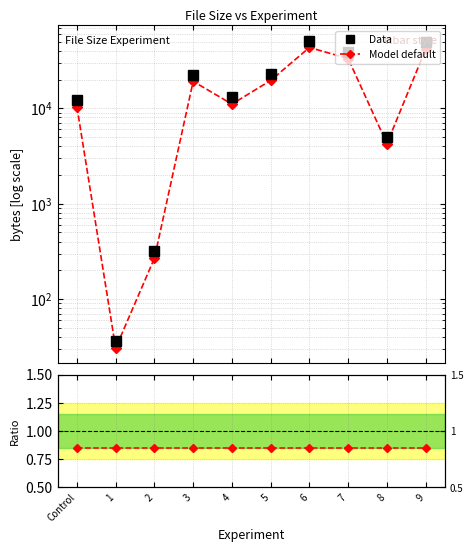

How many interior local valleys does the Data series have?

3